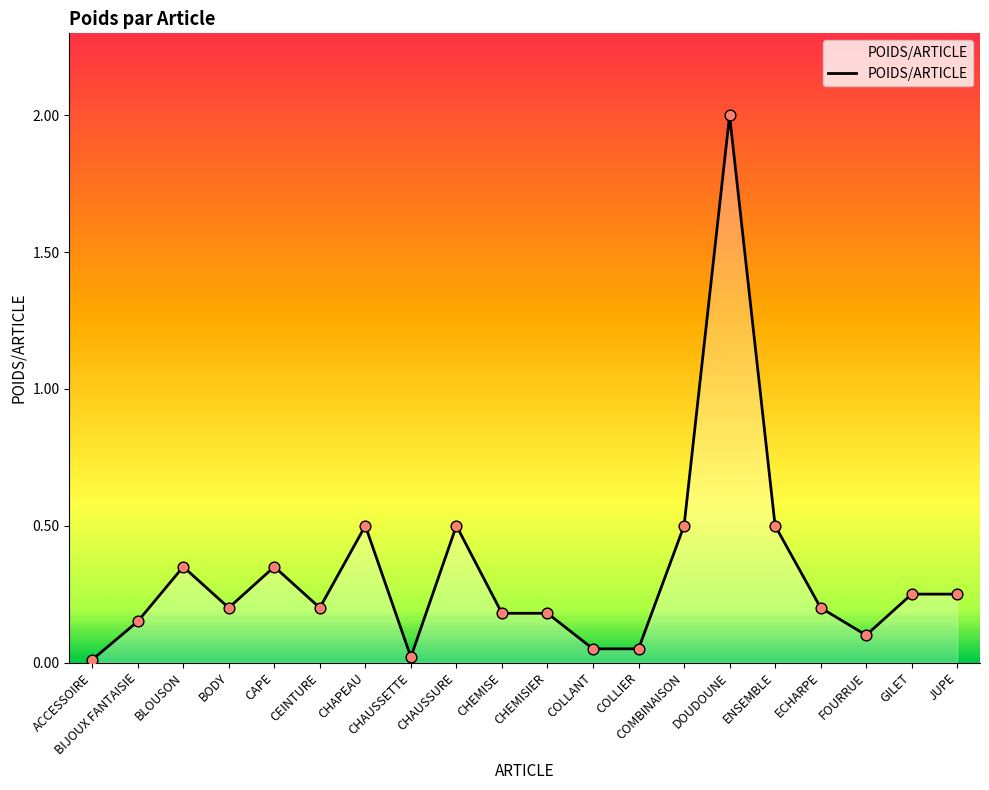

Between JUPE and ACCESSOIRE, which is larger?

JUPE